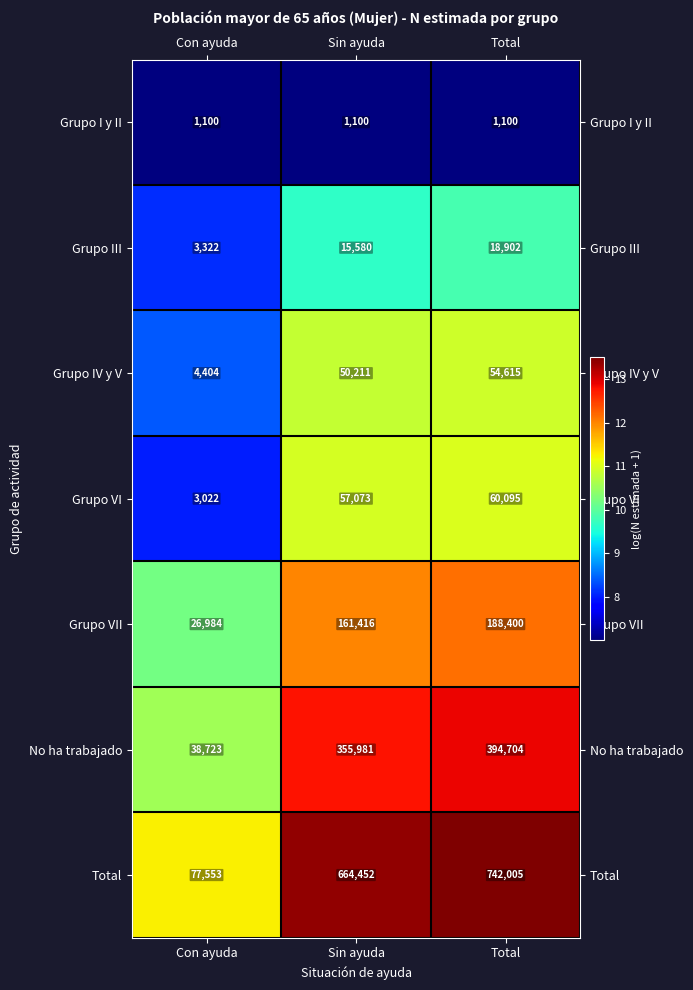

Rank the series at Con ayuda from highest to lowest value.

Total, No ha trabajado, Grupo VII, Grupo IV y V, Grupo III, Grupo VI, Grupo I y II